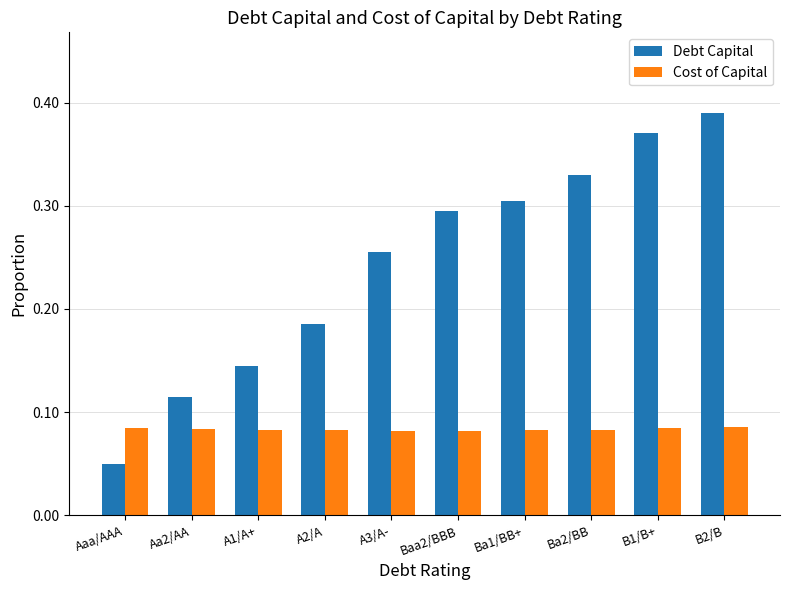

What is the sum of all Debt Capital values?

2.4